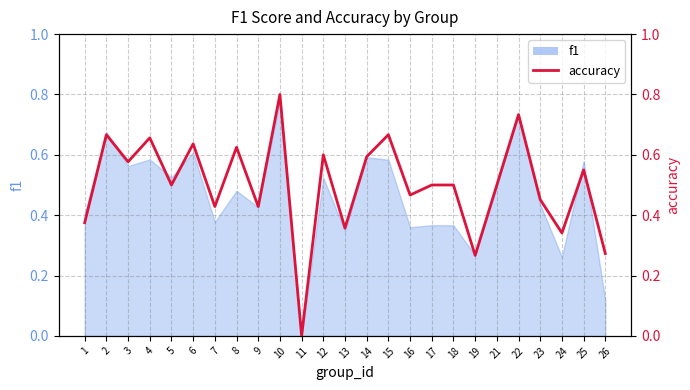

The chart shows a value of 0.5 at 5. True or false?

True